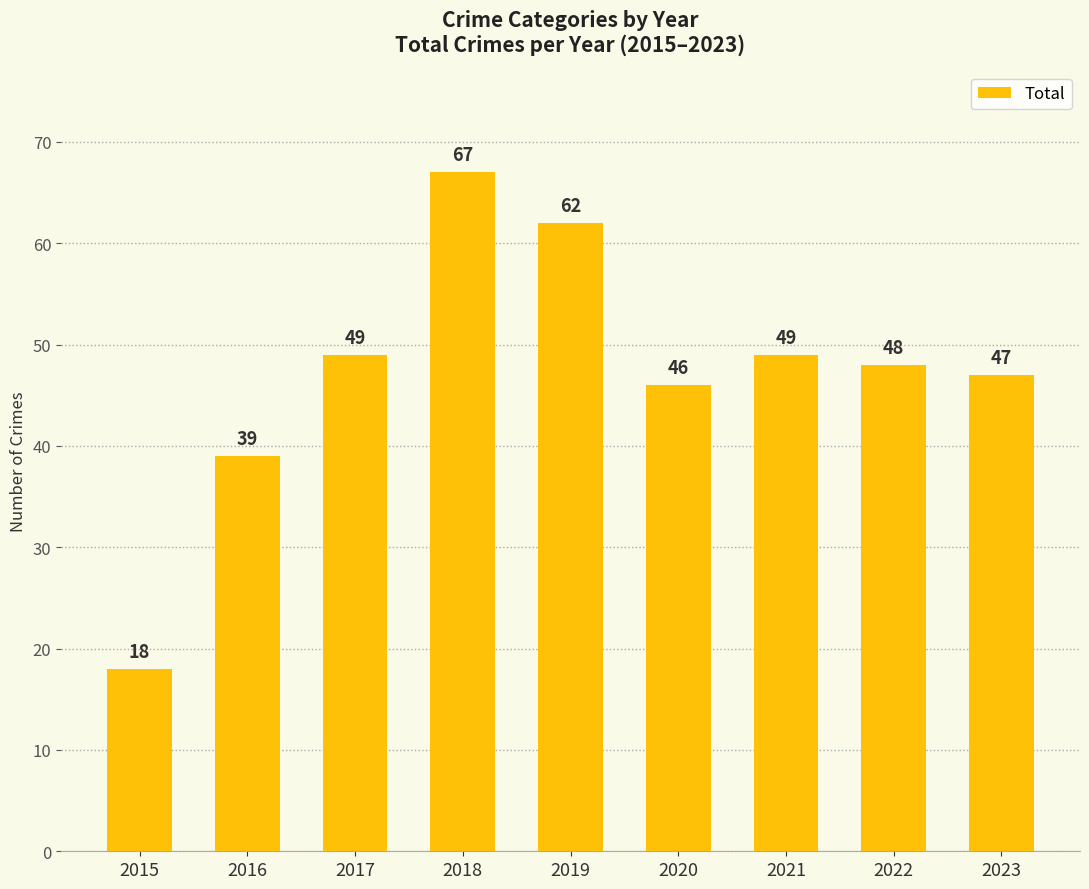

Does the chart contain any negative values?

No